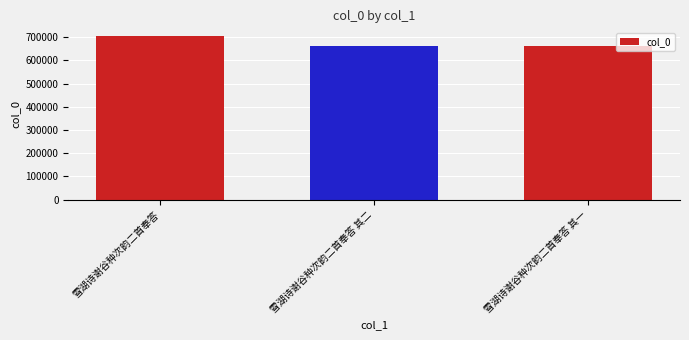

The value at 雪湖诗谢谷种次韵二首奉答 其一 is 659928. True or false?

True